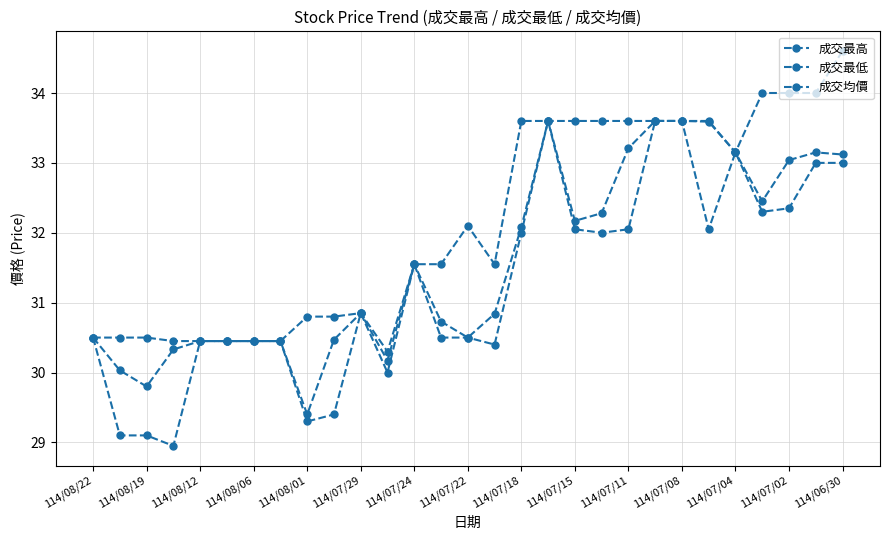

How many data points in 成交最高 are less than 31?

12